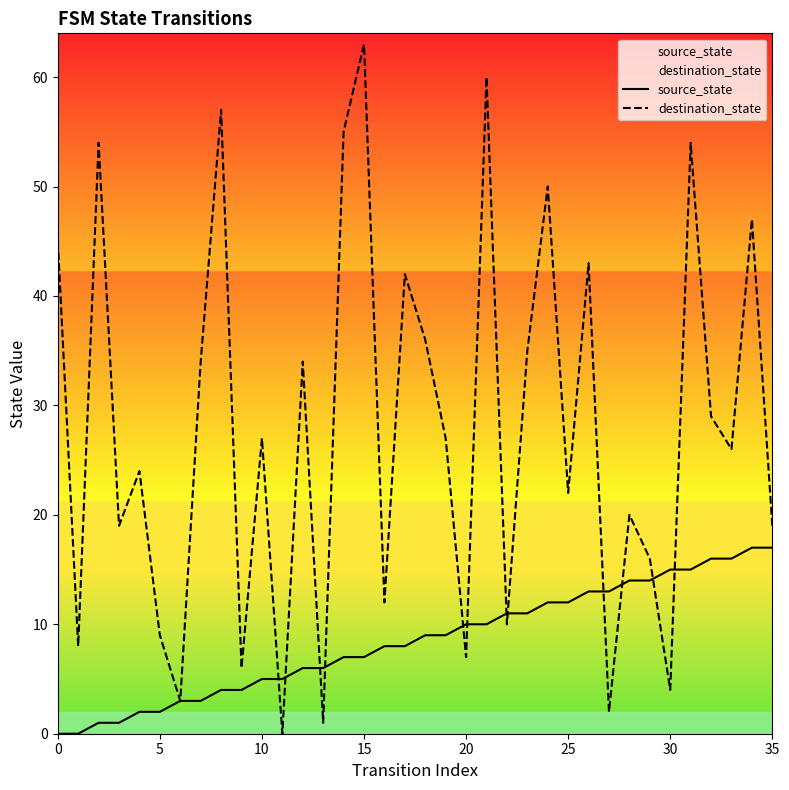

True or false: destination_state has a value of 12 at 10.

False